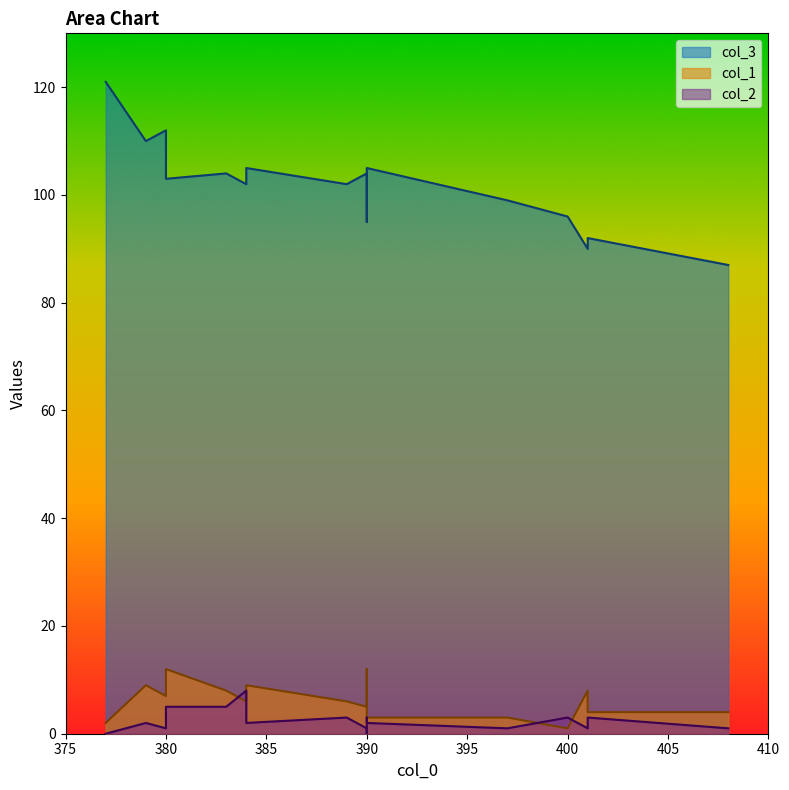

What is the total value across all series at 384?

116